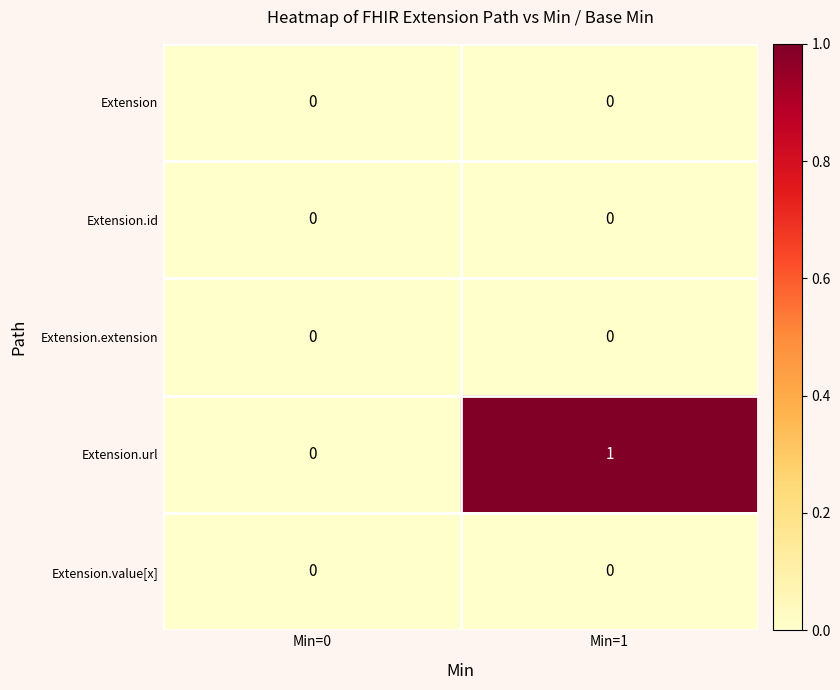

Reading left to right, list all the values displayed in this chart.

Extension: 0	0
Extension.id: 0	0
Extension.extension: 0	0
Extension.url: 0	1
Extension.value[x]: 0	0